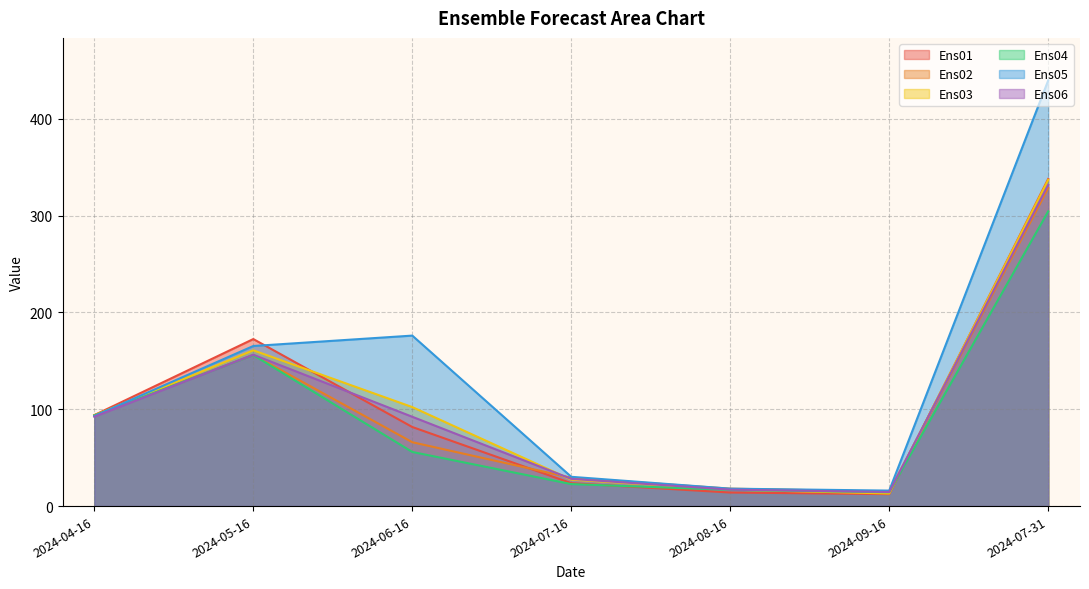

Reading left to right, what are all the values shown in this chart?

Ens01: 94.0	172.5	81.7	23.7	14.0	12.4	337.9
Ens02: 93.9	156.1	66.0	29.2	18.0	15.0	328.5
Ens03: 93.6	160.9	102.3	27.3	17.0	13.0	337.0
Ens04: 93.6	156.0	55.9	22.7	16.8	14.3	304.4
Ens05: 93.0	165.4	176.1	30.2	18.0	16.0	439.6
Ens06: 92.3	156.3	92.2	28.1	17.0	14.5	331.8